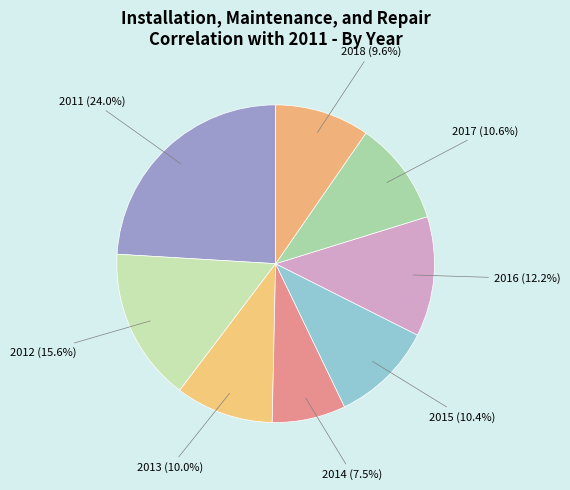

What percentage is the 2017 slice, to the nearest percent?

11%